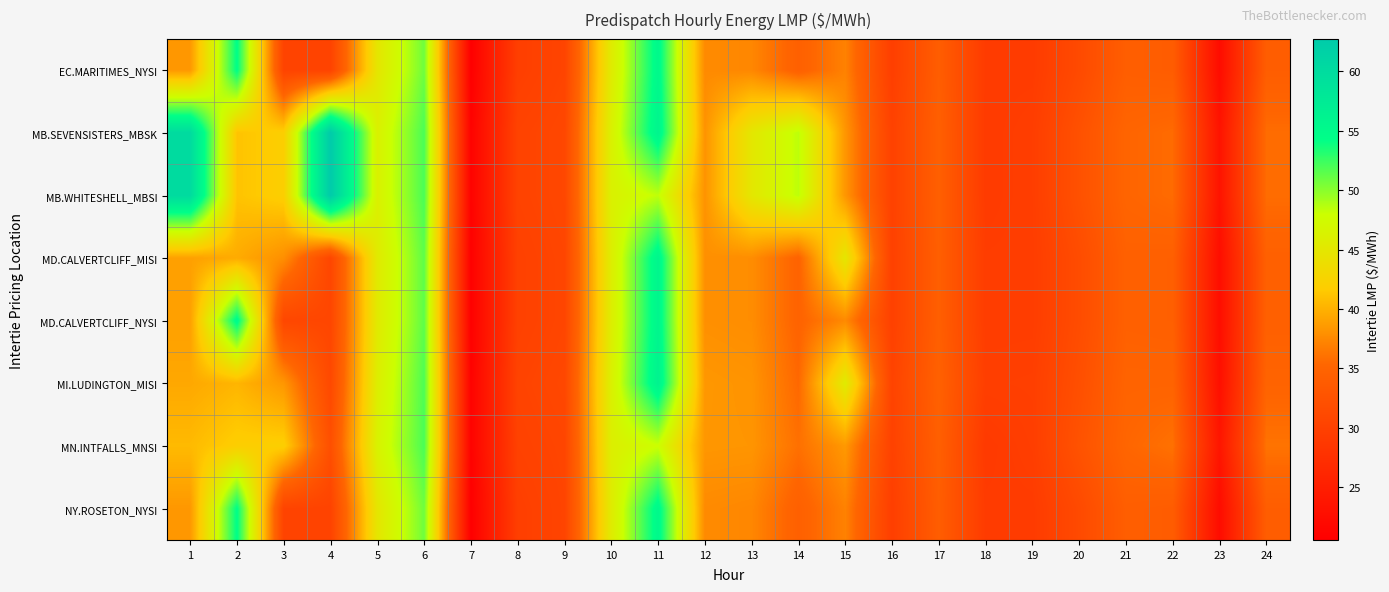

Between 11 and 18, which series saw the biggest shift?

MB.SEVENSISTERS_MBSK